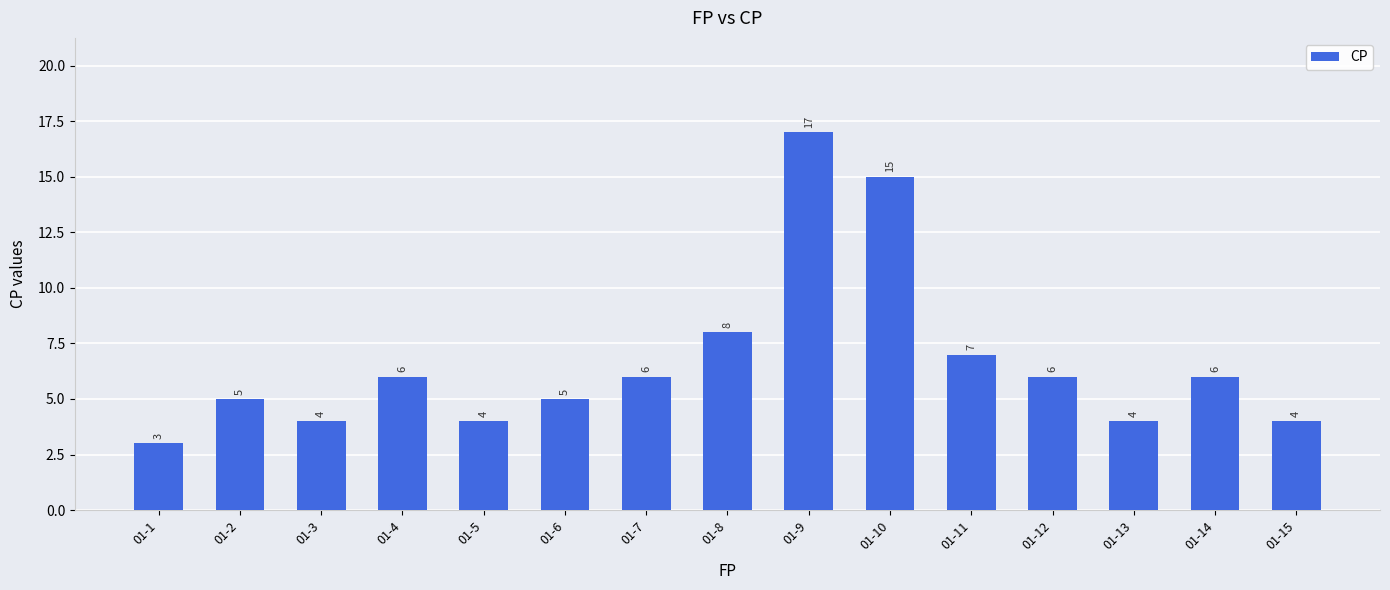

Where is the data nearest to the value 10?

01-8